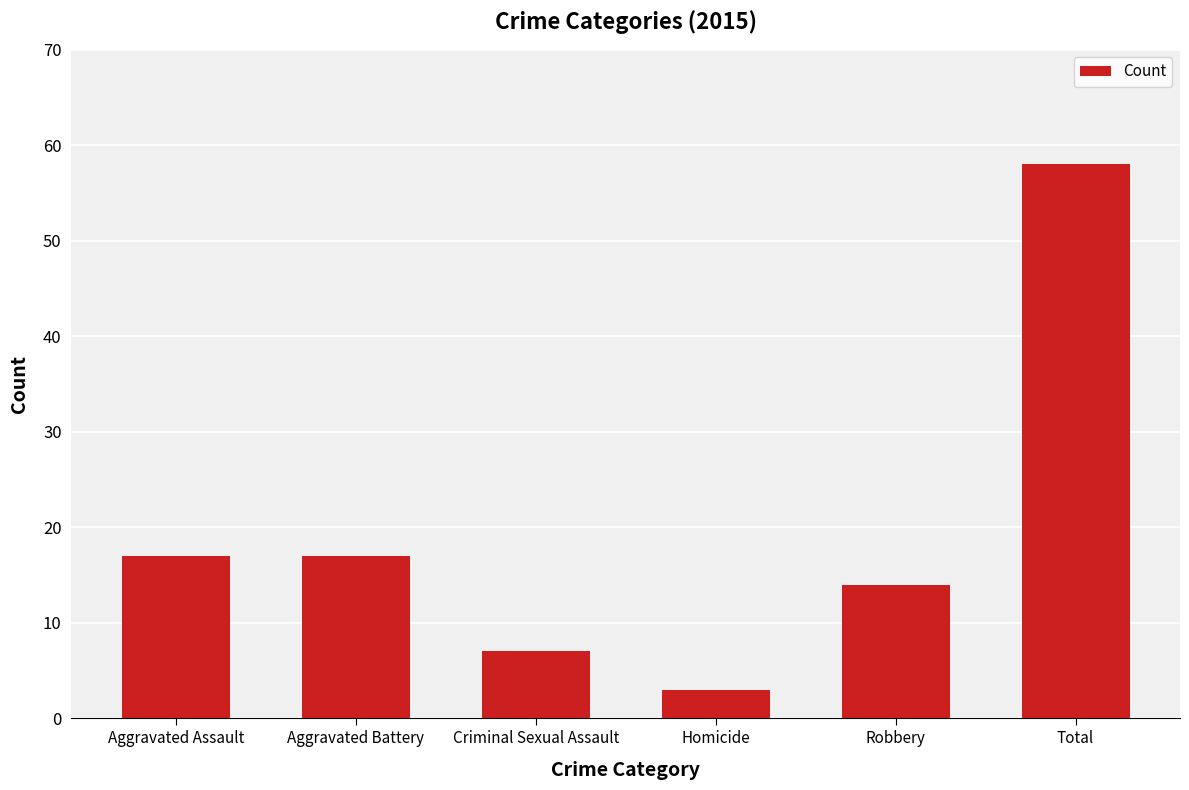

Read the value at Robbery.

14